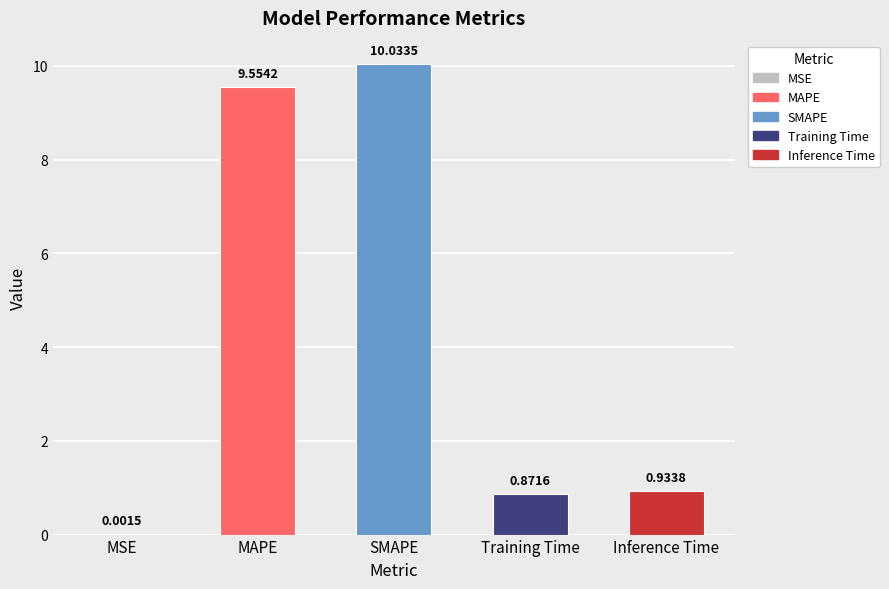

Which has a higher value, Inference Time or Training Time?

Inference Time